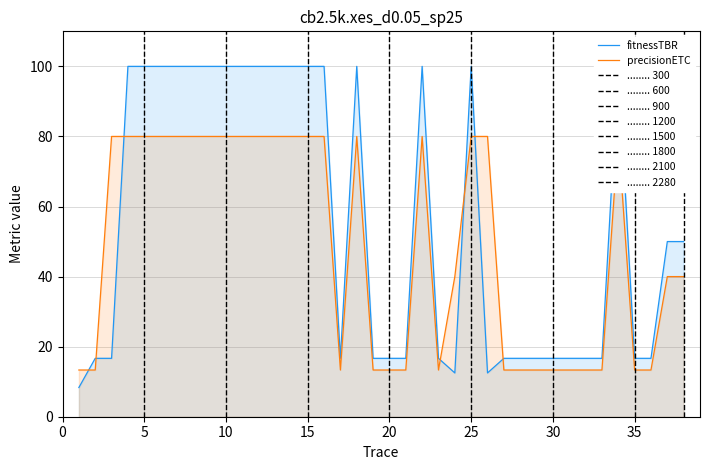

Is it true that precisionETC equals 20.0 at 29?

False